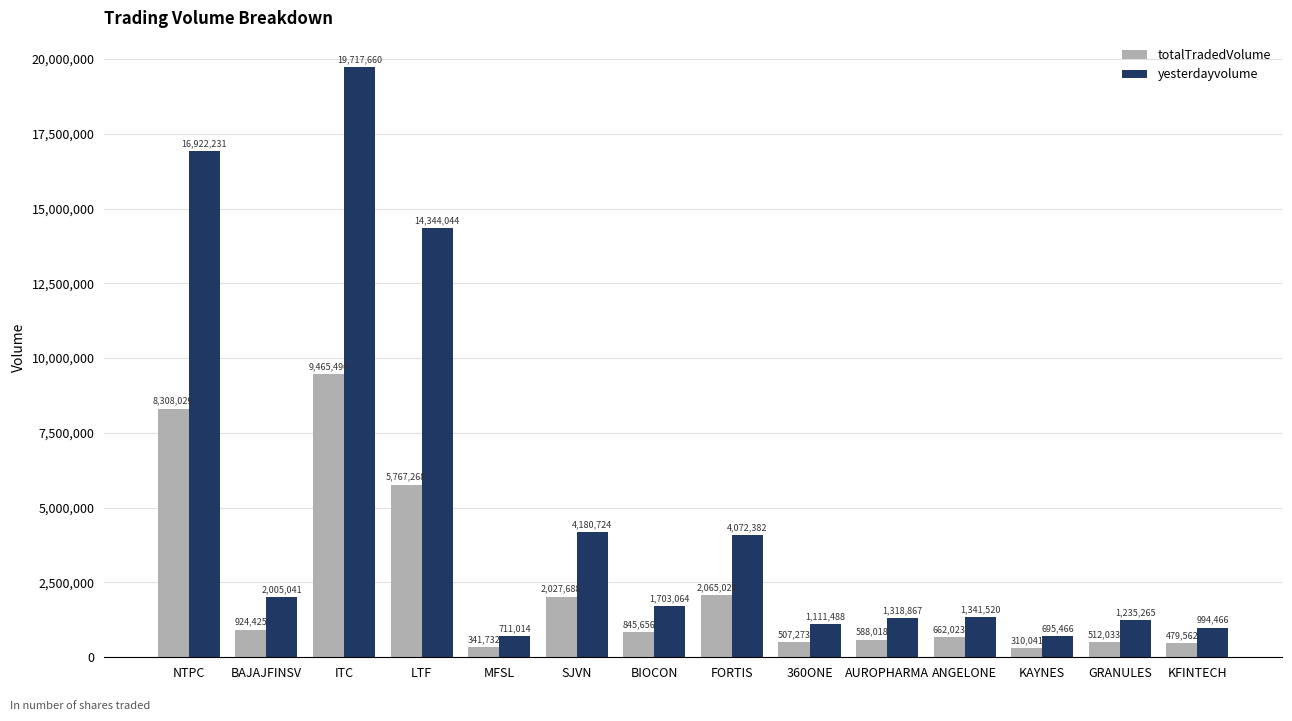

True or false: yesterdayvolume has a value of 2068715 at SJVN.

False